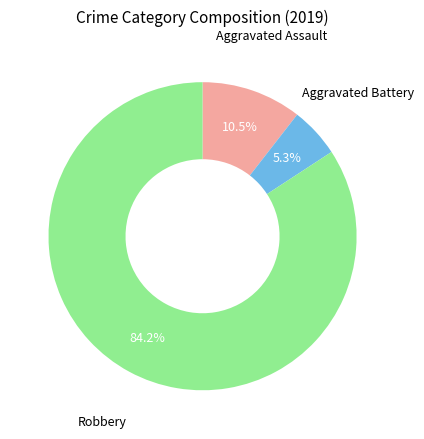

Is there any slice that represents more than half of the pie?

Yes